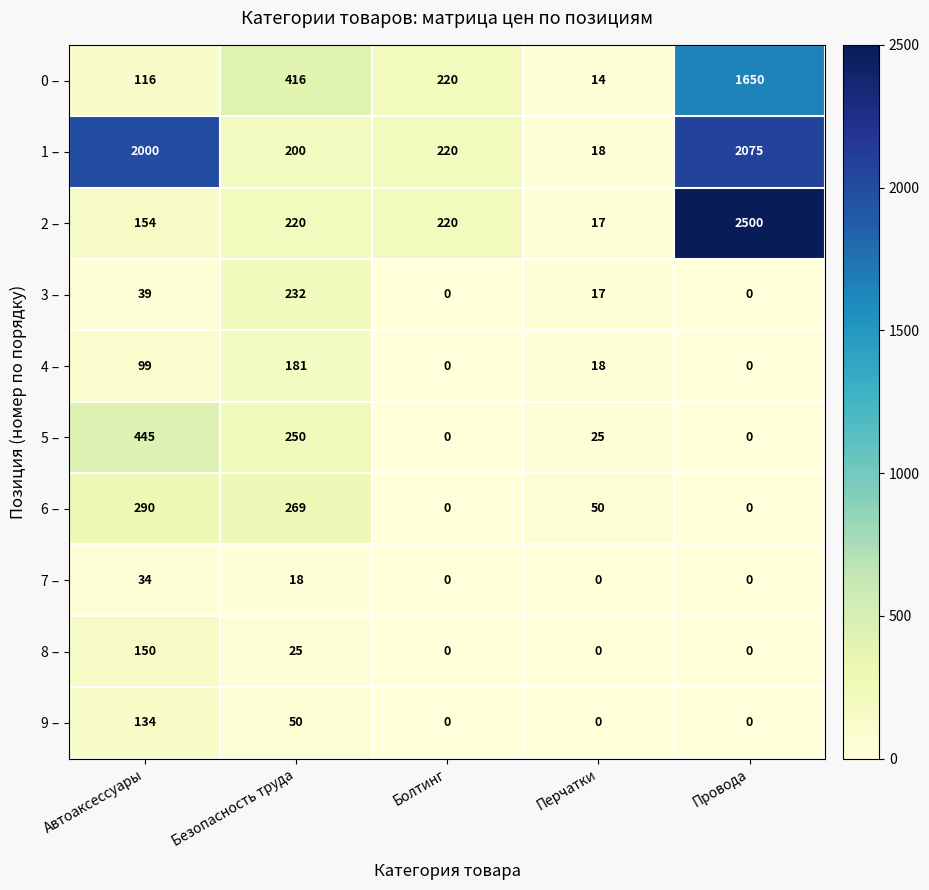

At Безопасность труда, list the series in order from smallest to largest.

7 –, 8 –, 9 –, 4 –, 1 –, 2 –, 3 –, 5 –, 6 –, 0 –